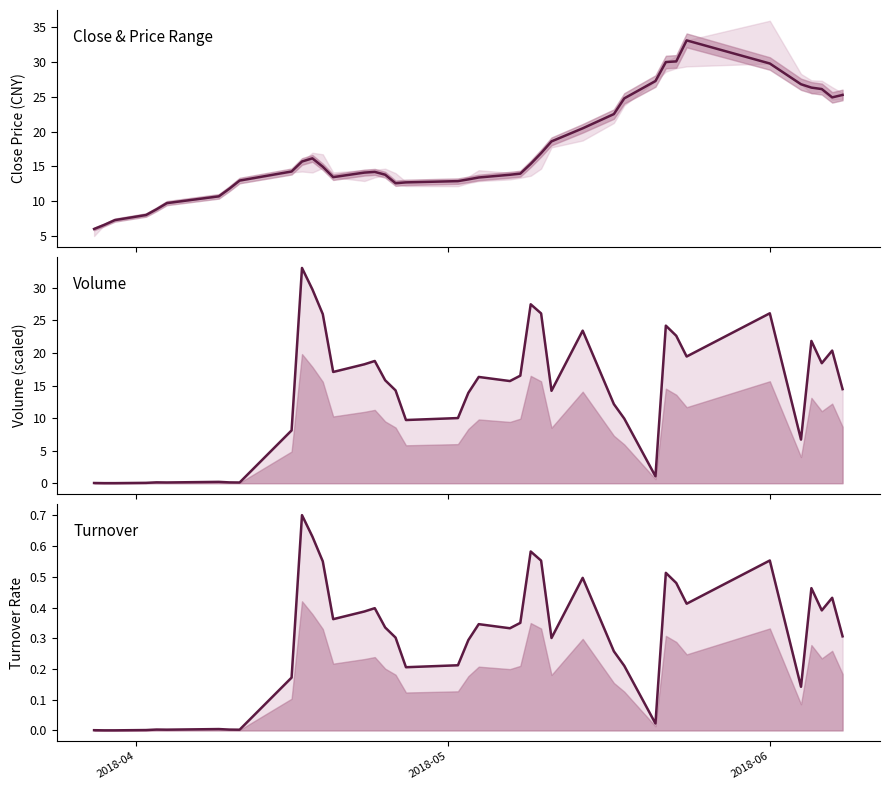

What is the maximum value for close?

33.0